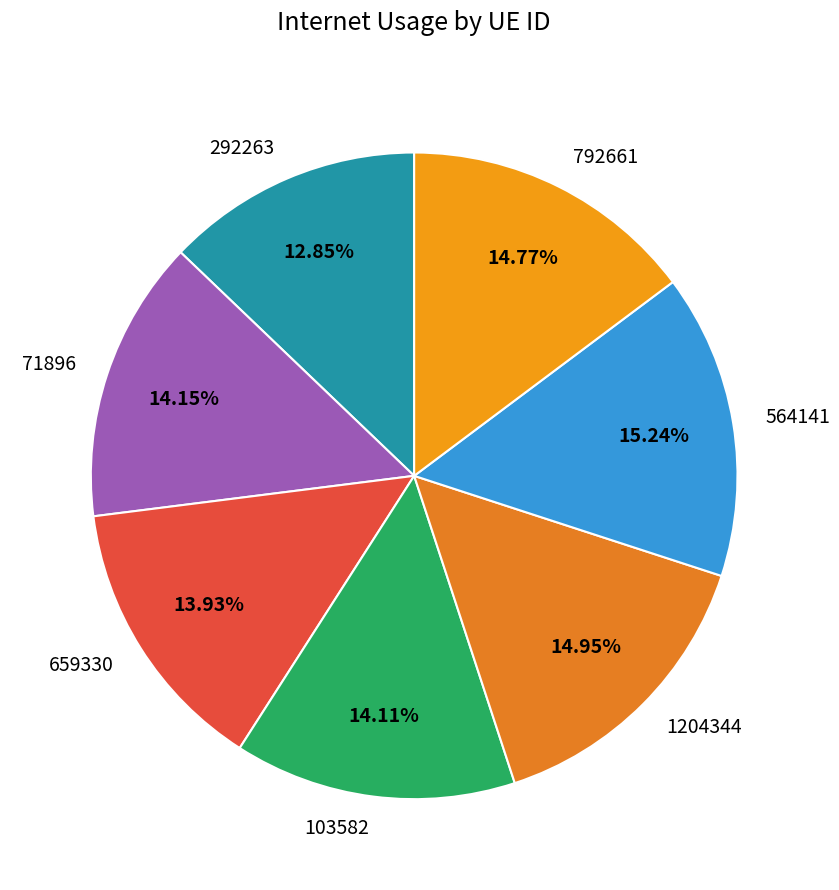

Between 292263 and 564141, which is larger?

564141